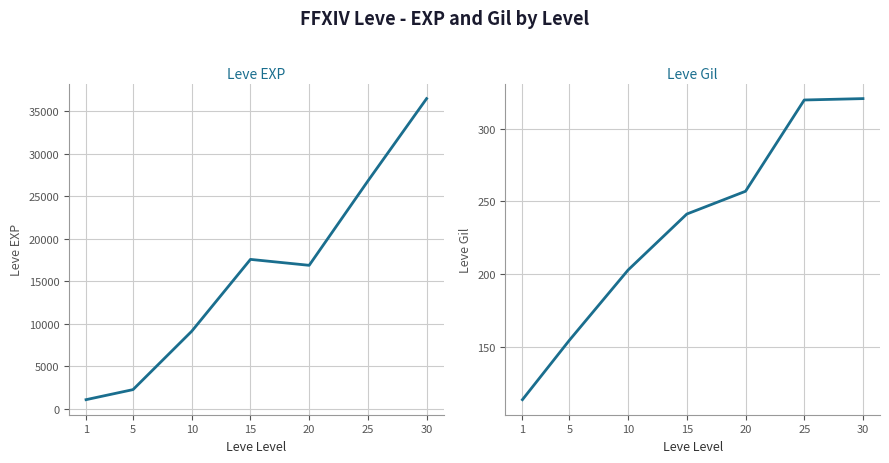

Is it true that Leve Gil equals 189.7 at 30?

False